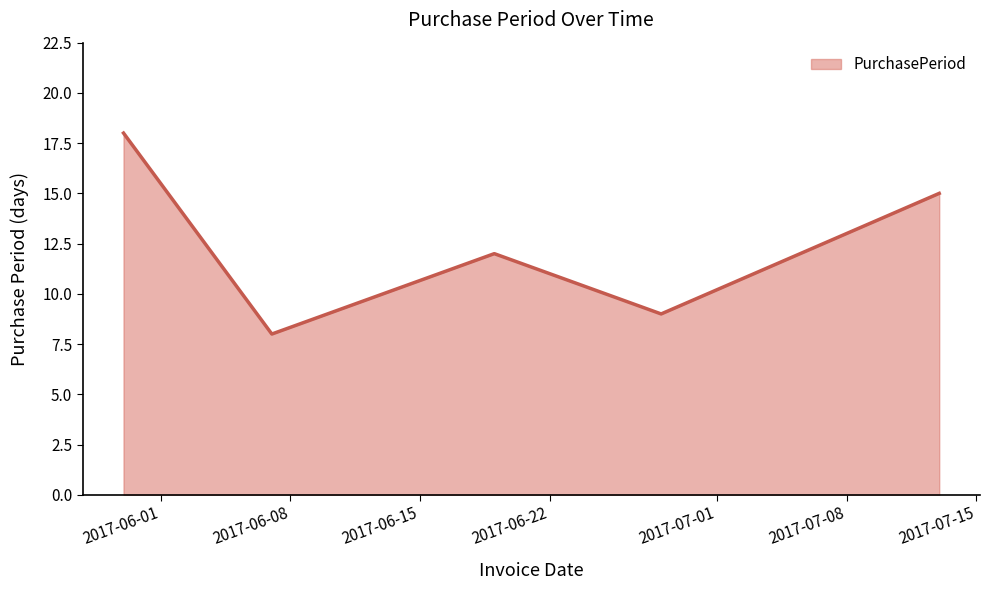

How many interior local valleys (lower than both neighbors) does the data have?

2